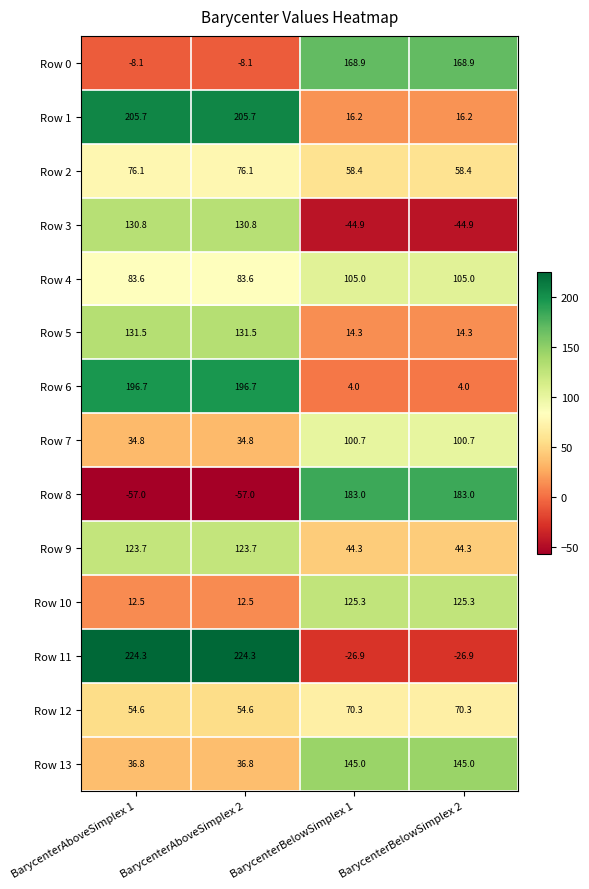

What is the total value across all series at BarycenterAboveSimplex 2?

1246.0